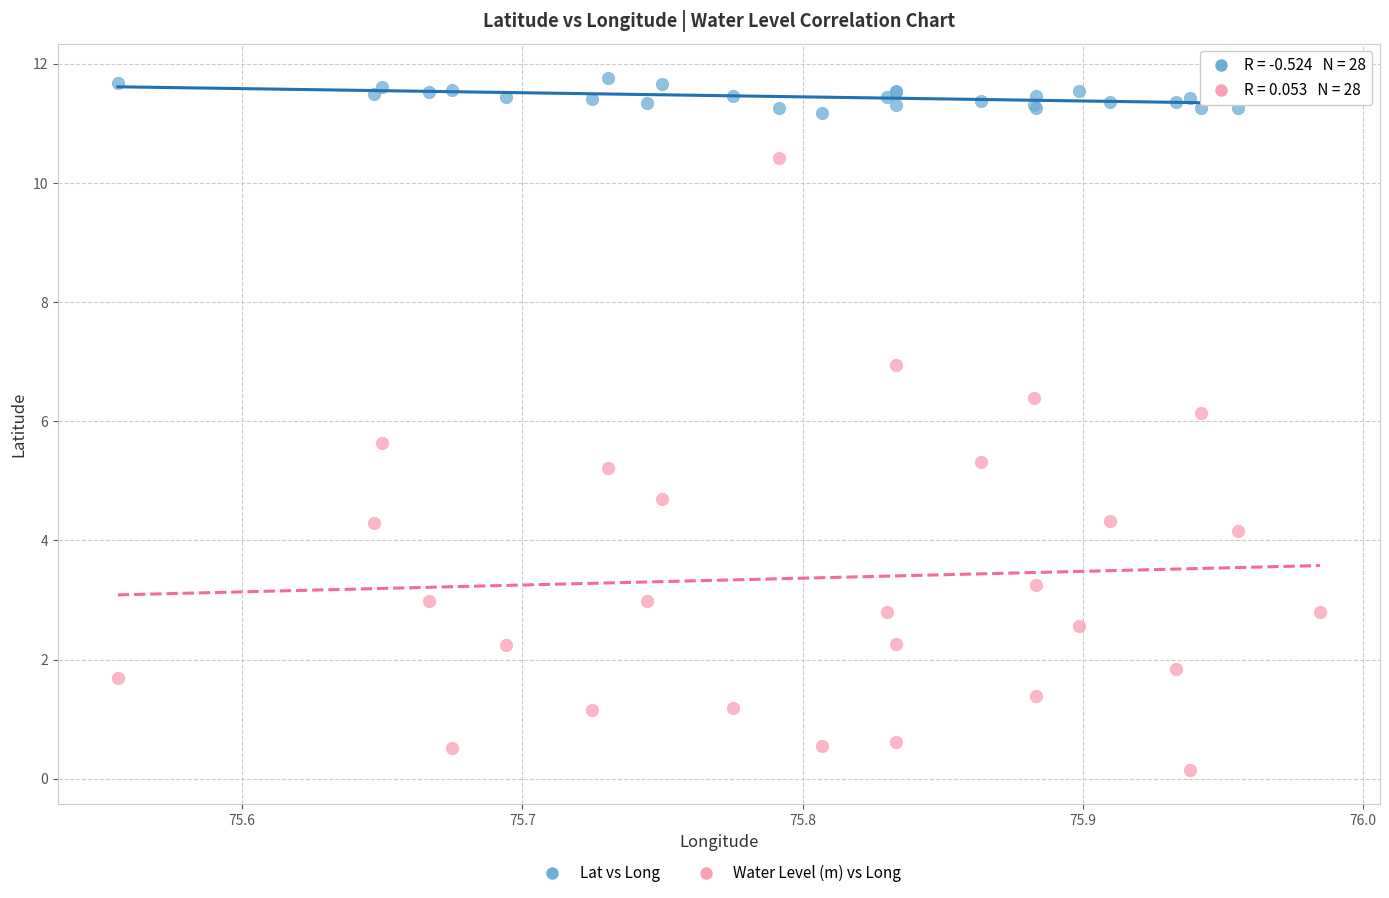

Which series has the widest spread of Y values?

Water Level (m) vs Long